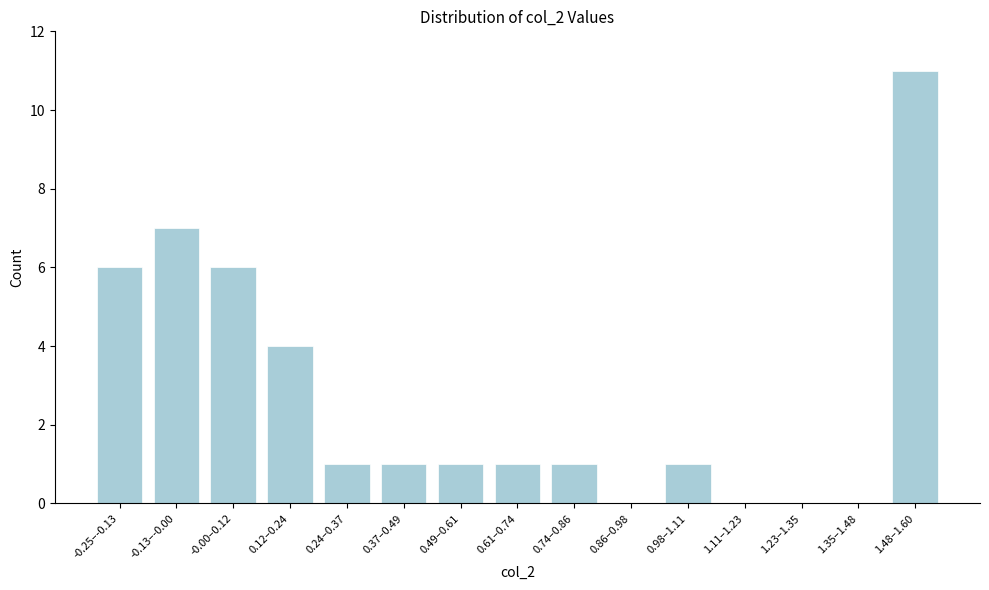

Reading left to right, what are all the values shown in this chart?

-0.25–-0.13=6	-0.13–-0.00=7	-0.00–0.12=6	0.12–0.24=4	0.24–0.37=1	0.37–0.49=1	0.49–0.61=1	0.61–0.74=1	0.74–0.86=1	0.86–0.98=0	0.98–1.11=1	1.11–1.23=0	1.23–1.35=0	1.35–1.48=0	1.48–1.60=11